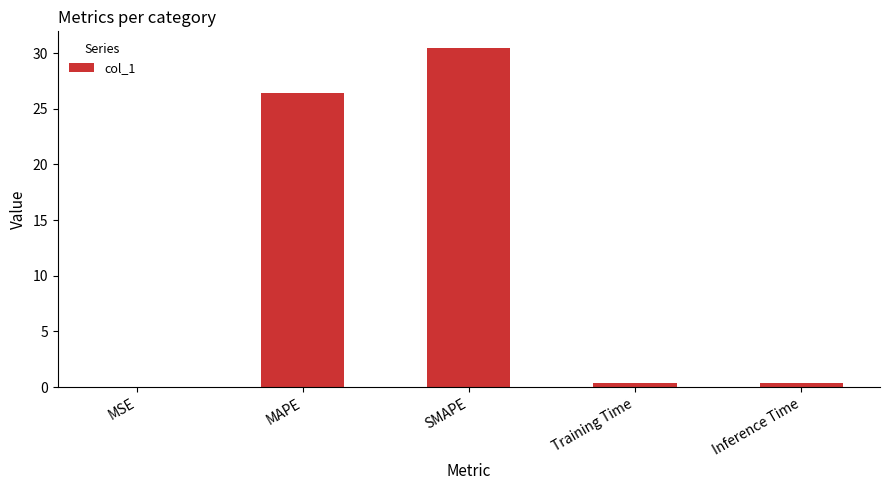

How many data points does each series have?

5